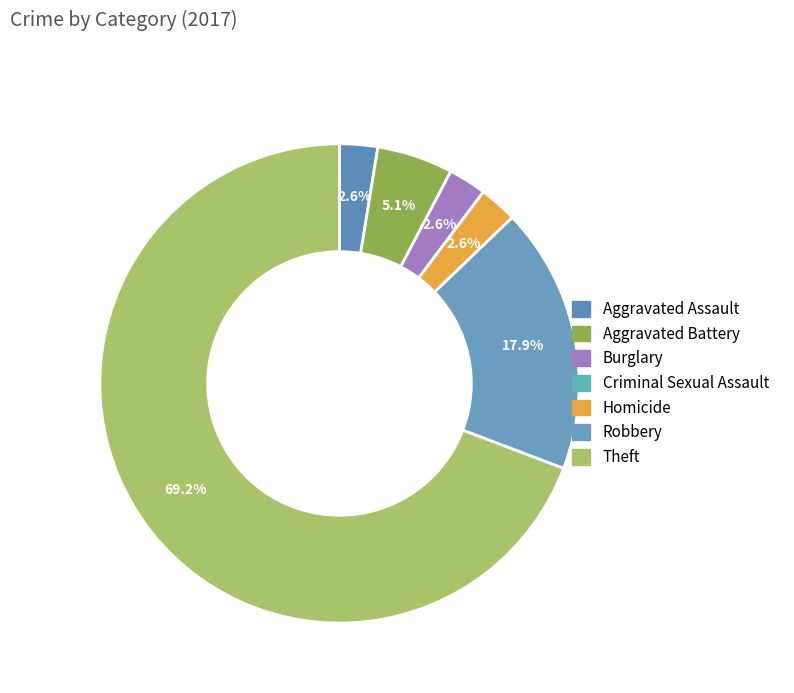

Count the number of slices in the pie.

7